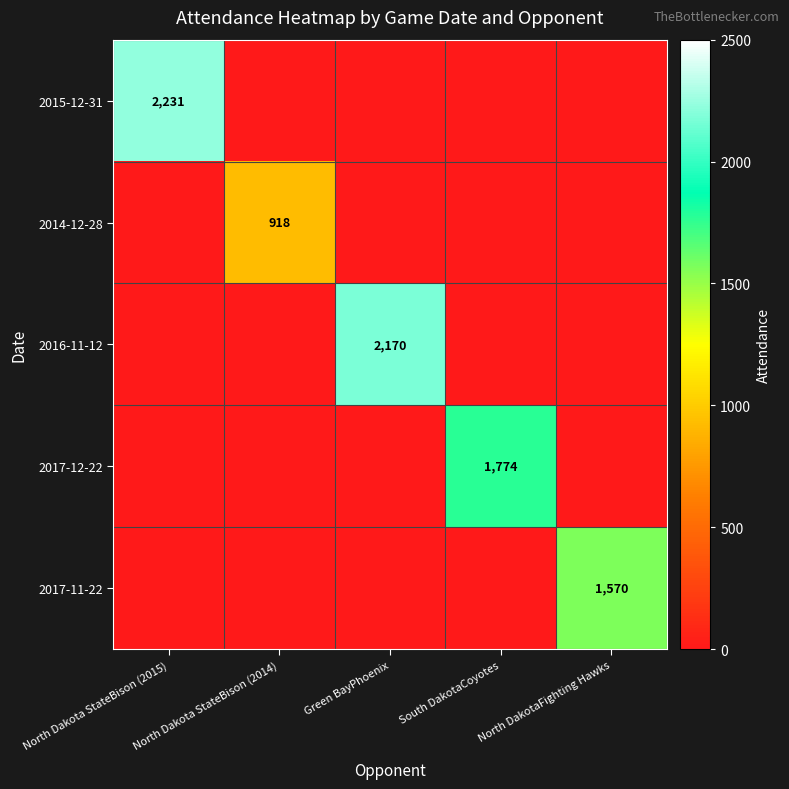

True or false: 2016-11-12 has a value of 2170 at Green BayPhoenix.

True